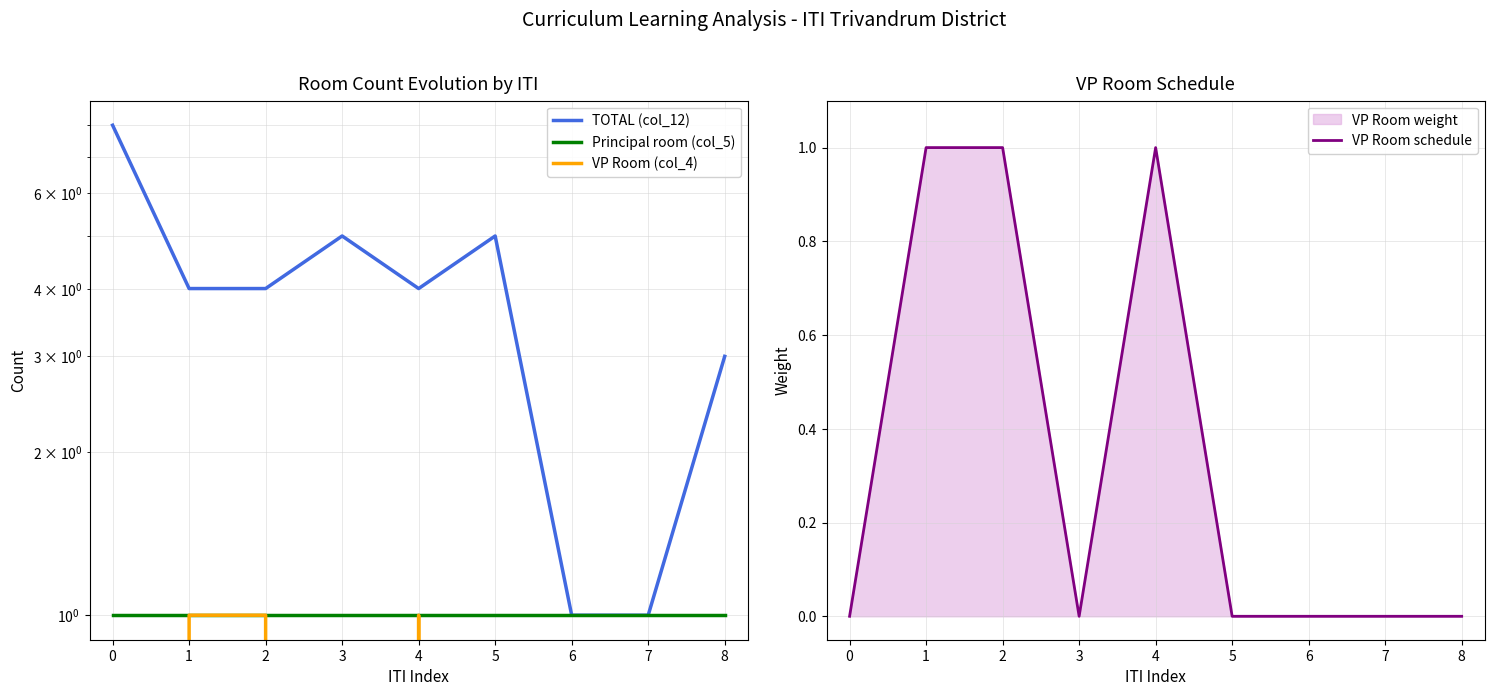

What is the value of the TOTAL (col_12) point at the 6th from the left?

5